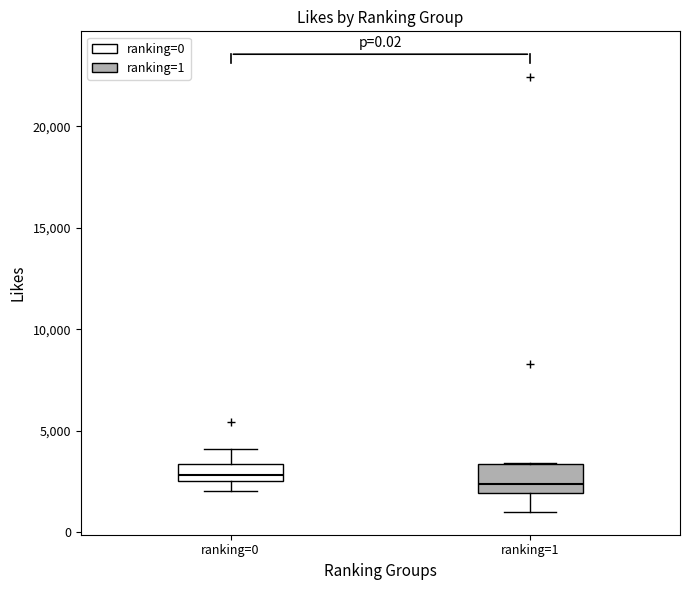

Reading left to right, transcribe this box plot: for each box, give where its median line is, the range the box spans, and where its two whiskers end, as read against the y-axis. The values are not printed on the chart, so give them approximately, as read against the axis.

ranking=0: median 3000, box 2500 to 3500, whiskers 2000 to 4000
ranking=1: median 2500, box 2000 to 3500, whiskers 1000 to 3500